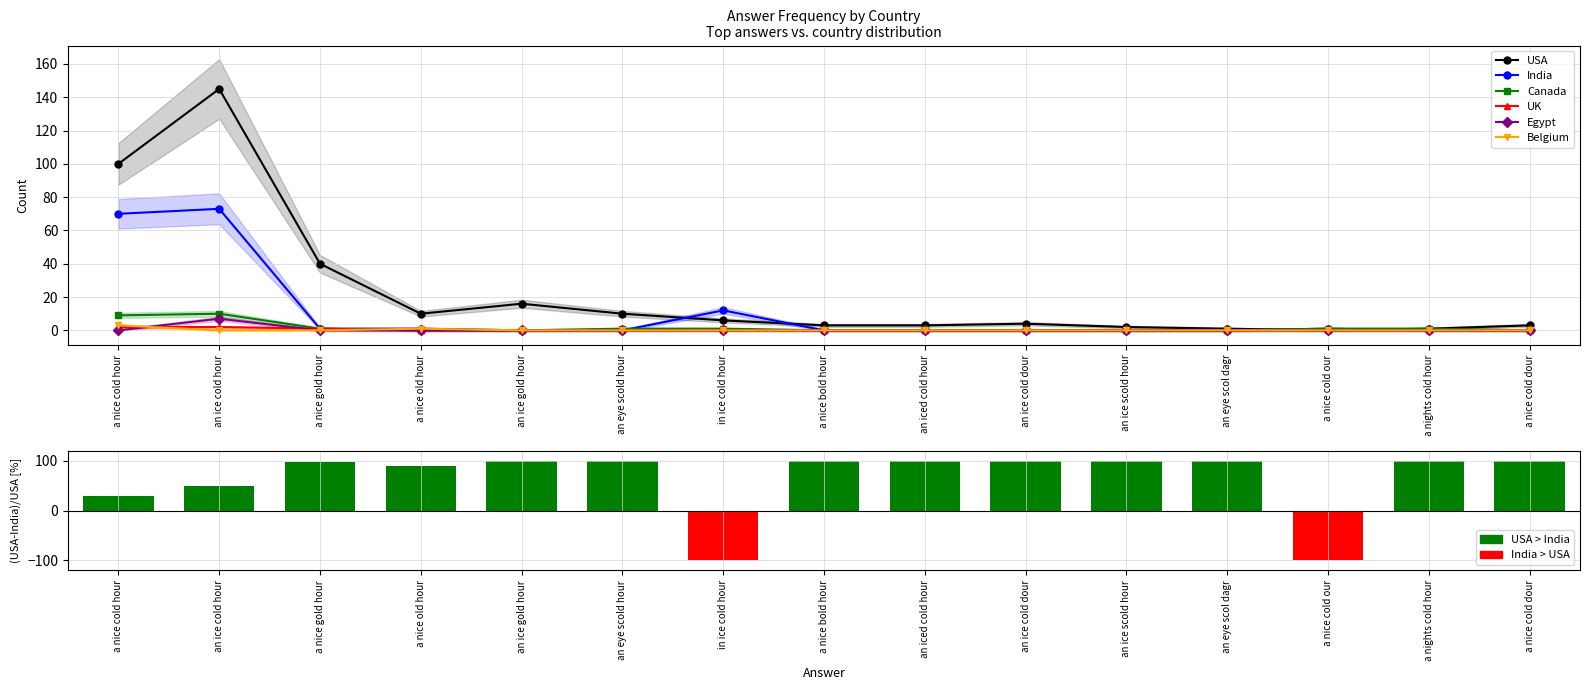

How many data points does each series have?

15